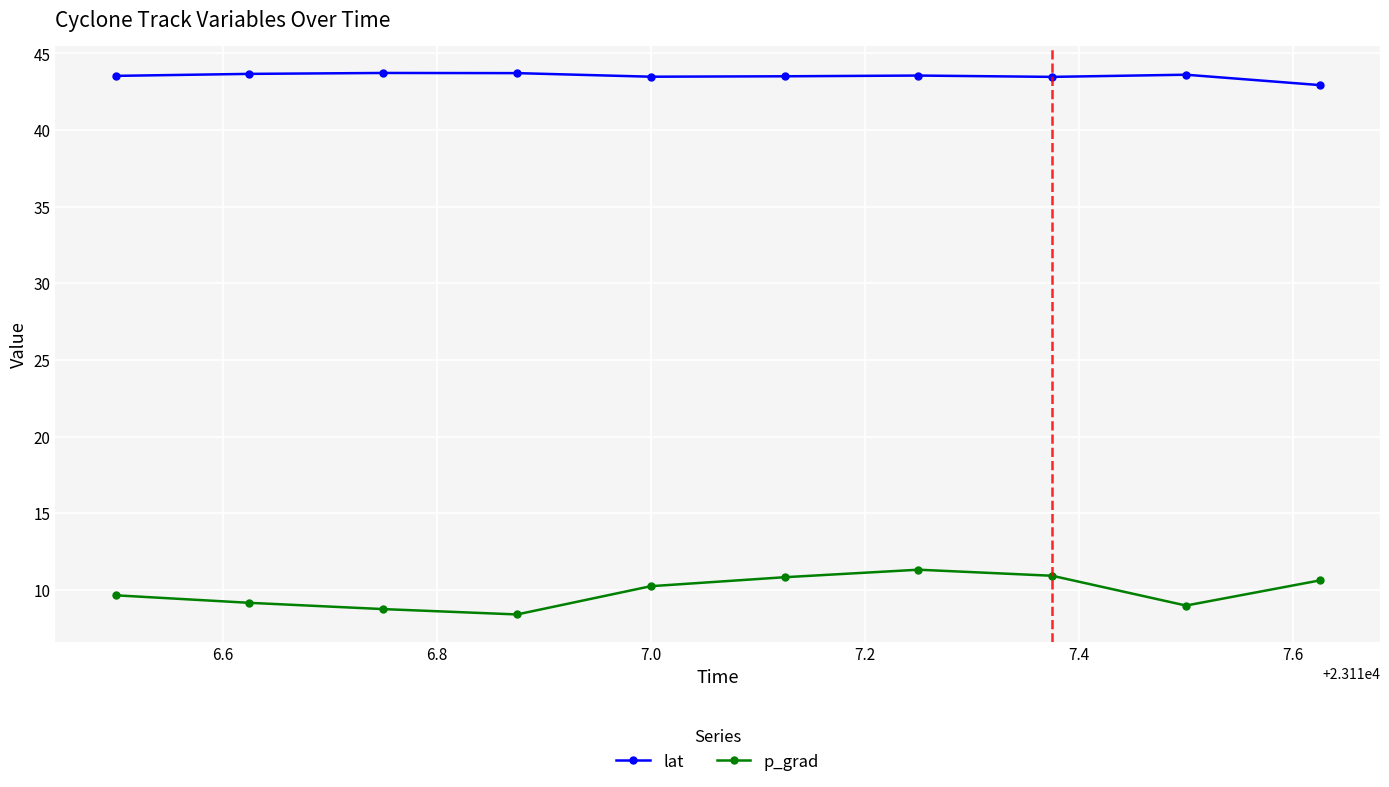

Which series has the largest total across all categories?

lat